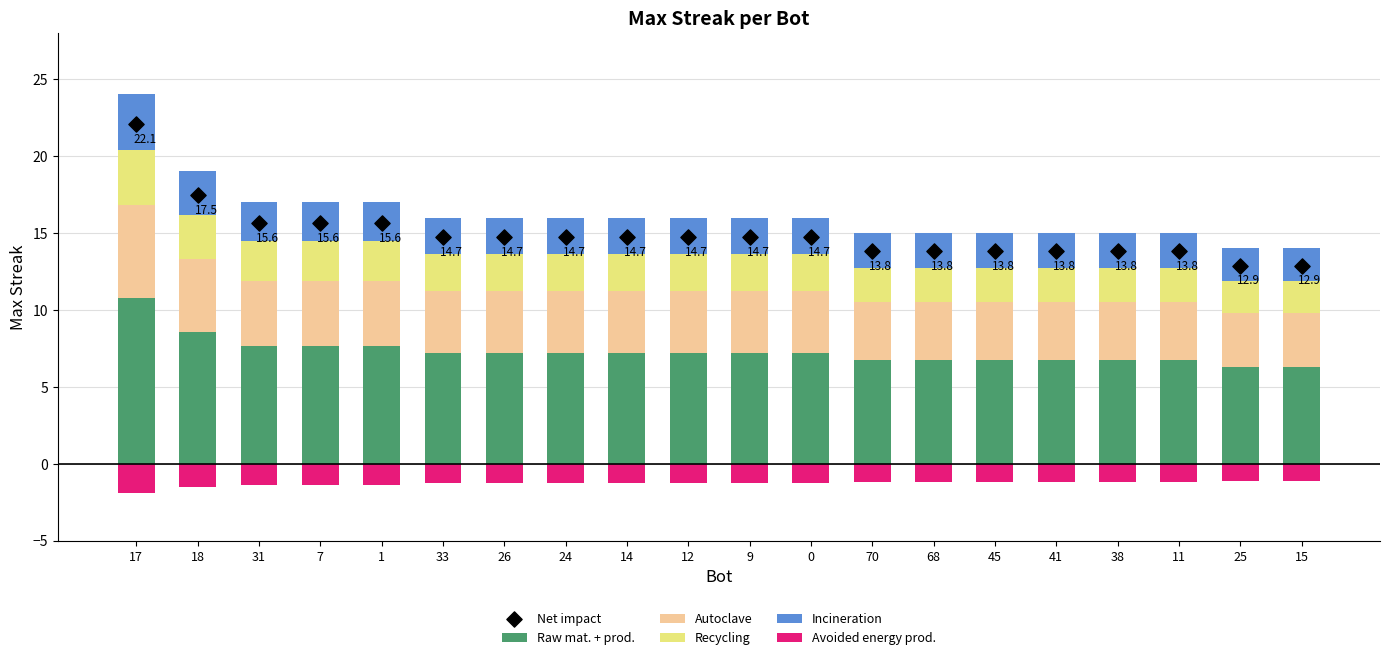

Which series contains the lowest Y value?

Avoided energy prod.